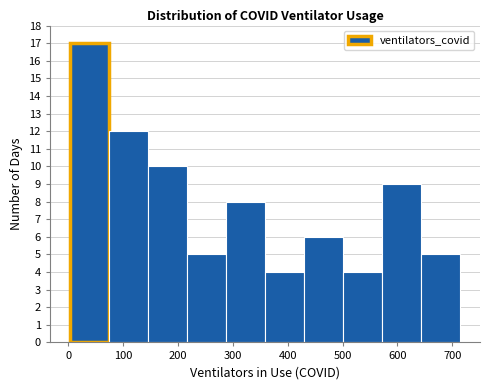

Reading left to right, transcribe this chart: for each bar, give the range it covers on the x-axis and its height. Neither the bar edges nor the heights are printed on the chart, so give them approximately, as read against the axes.

0 to 70: 17
70 to 140: 12
140 to 220: 10
220 to 290: 5
290 to 360: 8
360 to 430: 4
430 to 500: 6
500 to 570: 4
570 to 640: 9
640 to 720: 5